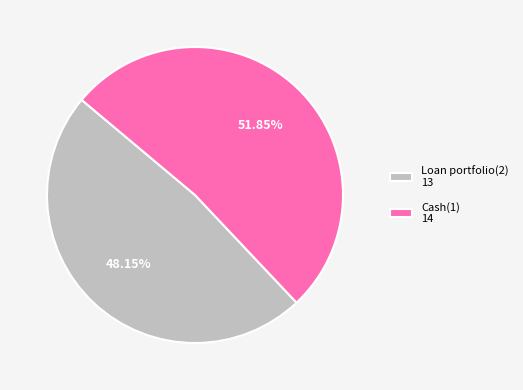

What is the ratio of the value at Loan portfolio(2) to the value at Cash(1)?

0.9